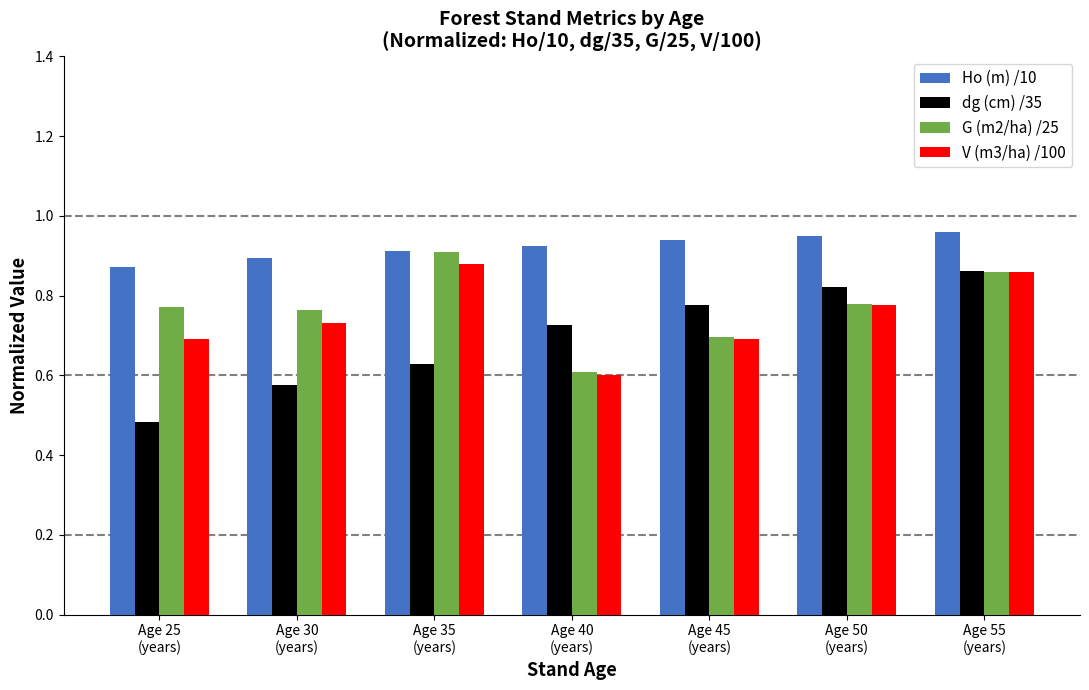

What is the label of the 4th bar from the left?

Age 40
(years)